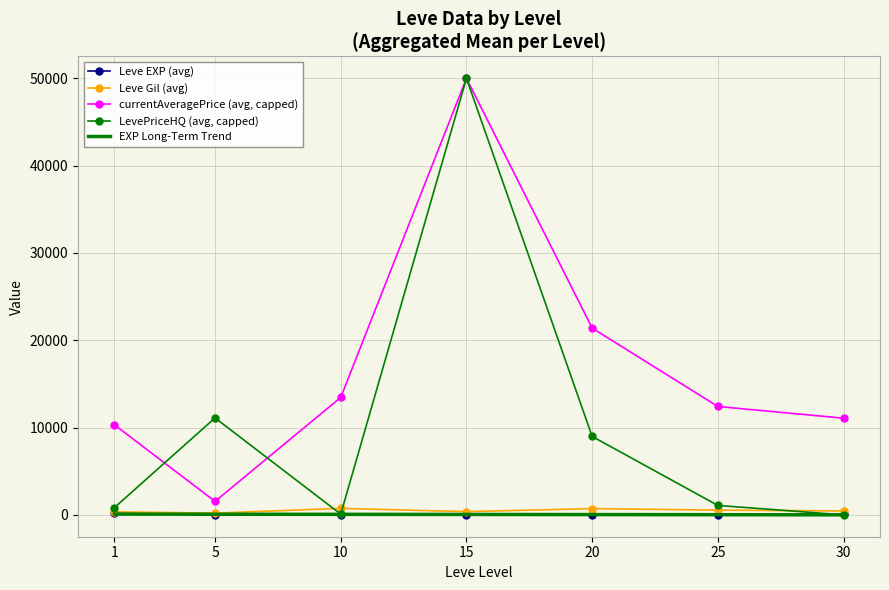

Which series changed the most between 5 and 20?

currentAveragePrice (avg, capped)